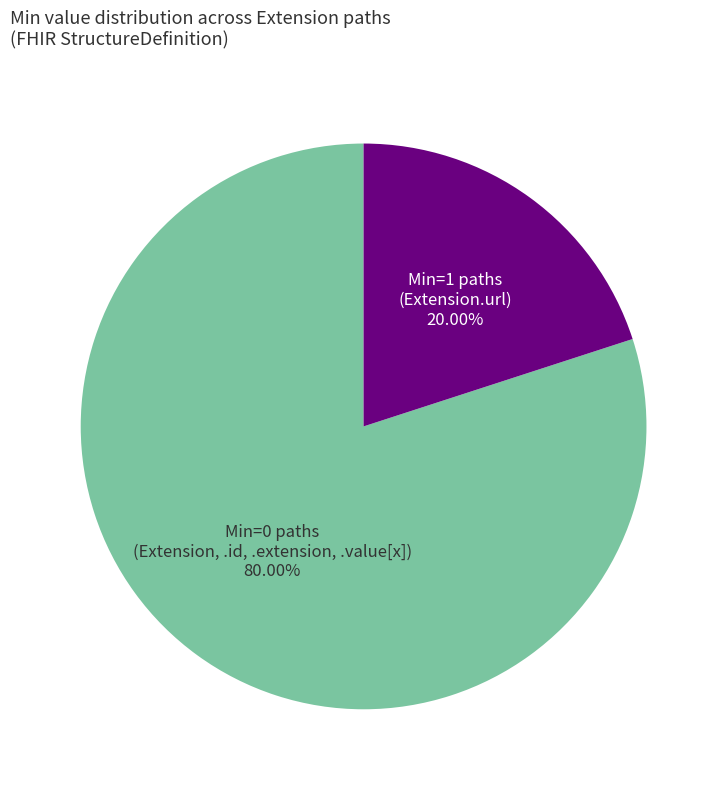

Which category has the smallest portion of the pie?

Min=1 paths (Extension.url)